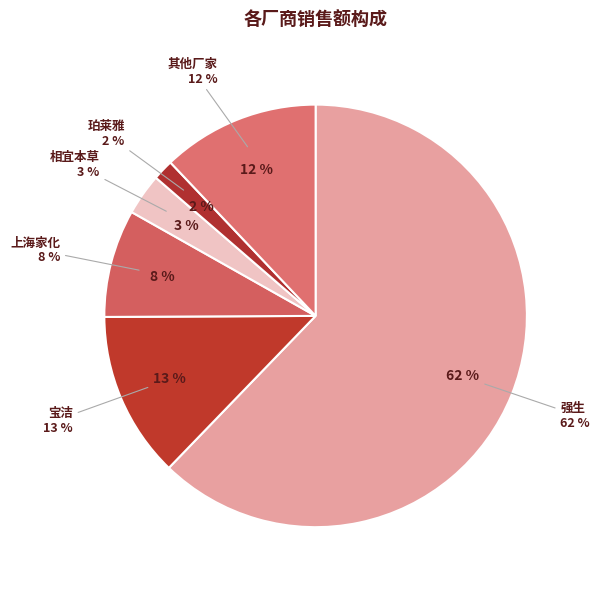

Which slice represents more than half of the pie?

强生